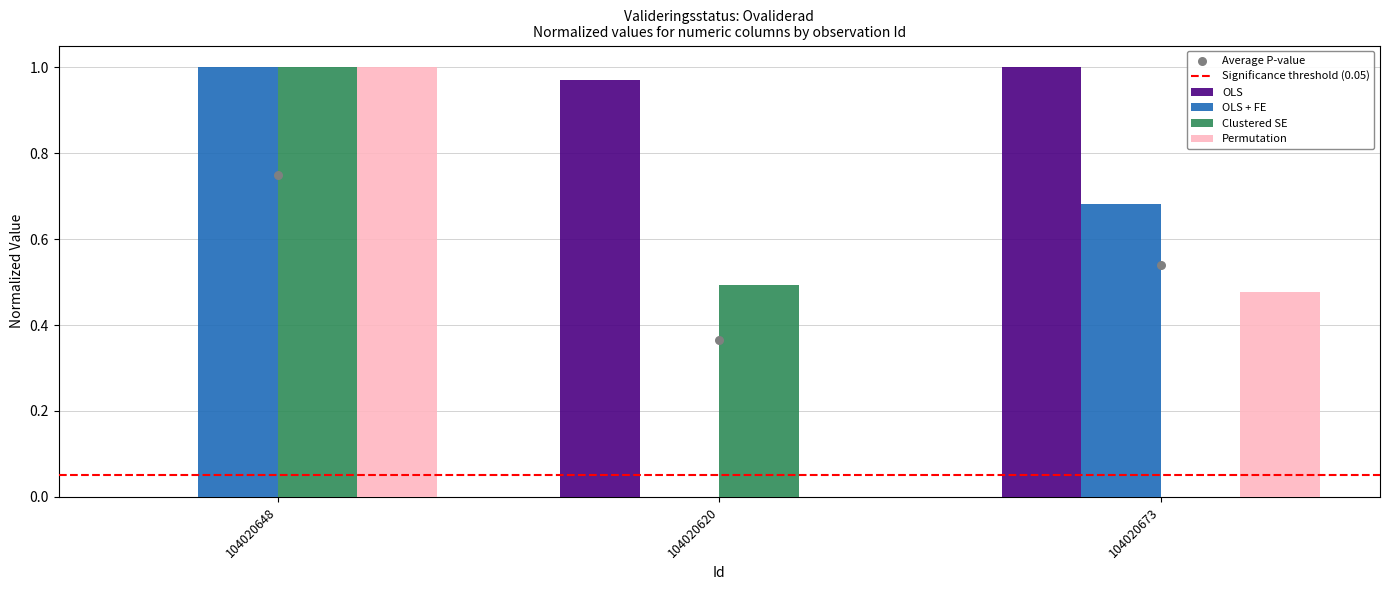

Is the value of OLS at 104020673 greater than the value of Permutation at 104020620?

Yes